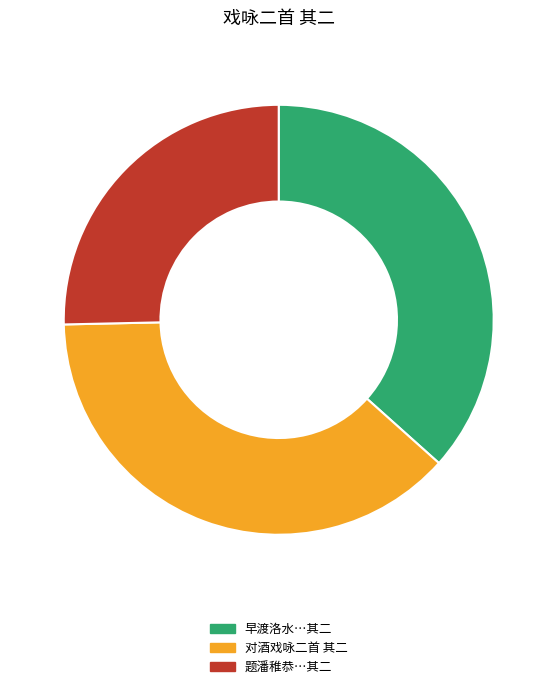

The 对酒戏咏二首 其二 slice represents 38% of the pie. True or false?

True